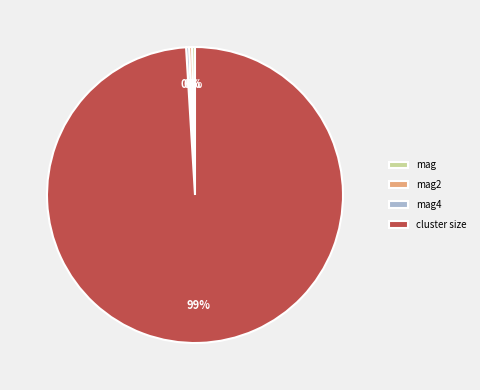

Count the number of slices in the pie.

4